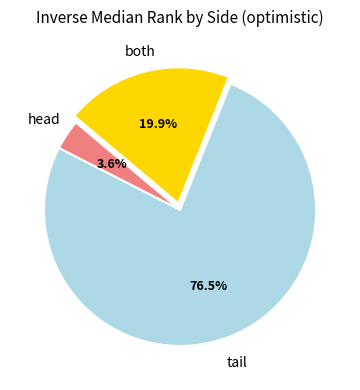

To the nearest percent, what is the difference between the tail and head slice percentages?

73%